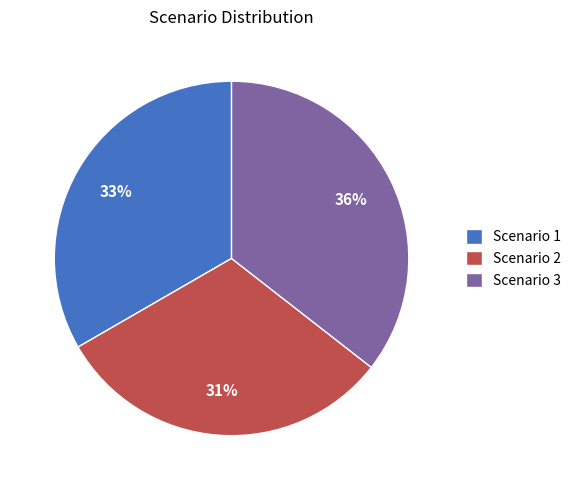

Rank the categories by value from highest to lowest.

Scenario 3, Scenario 1, Scenario 2